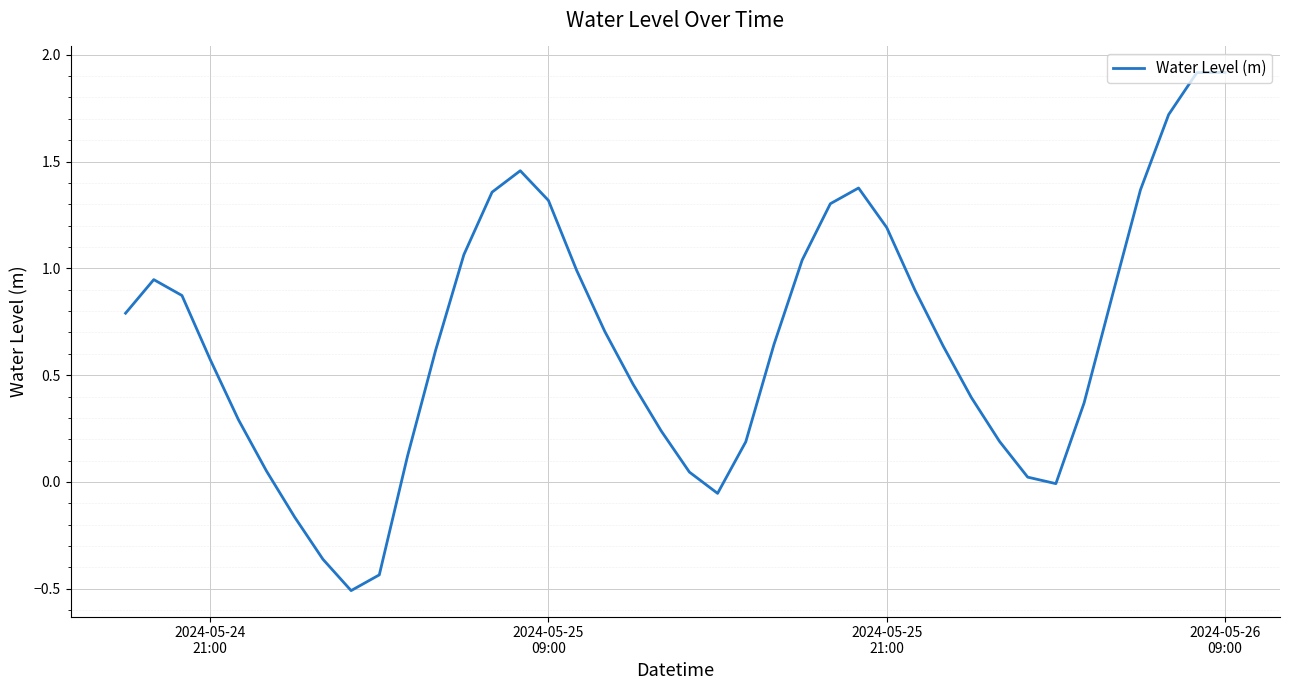

What is the maximum value shown in the chart?

1.9